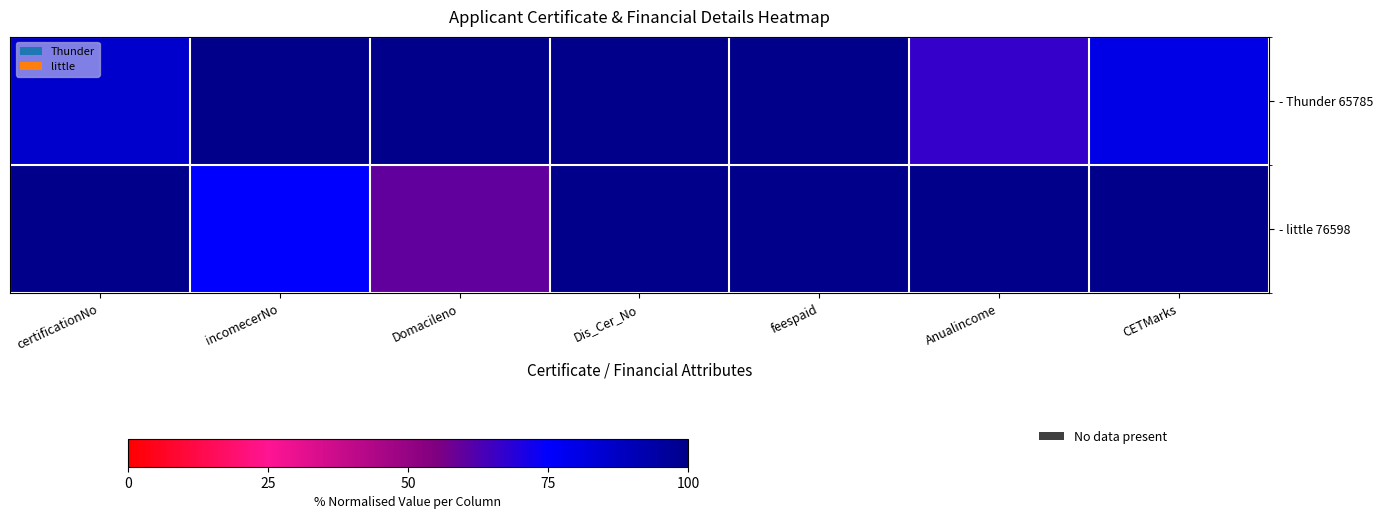

Which category has the highest value across all series?

incomecerNo